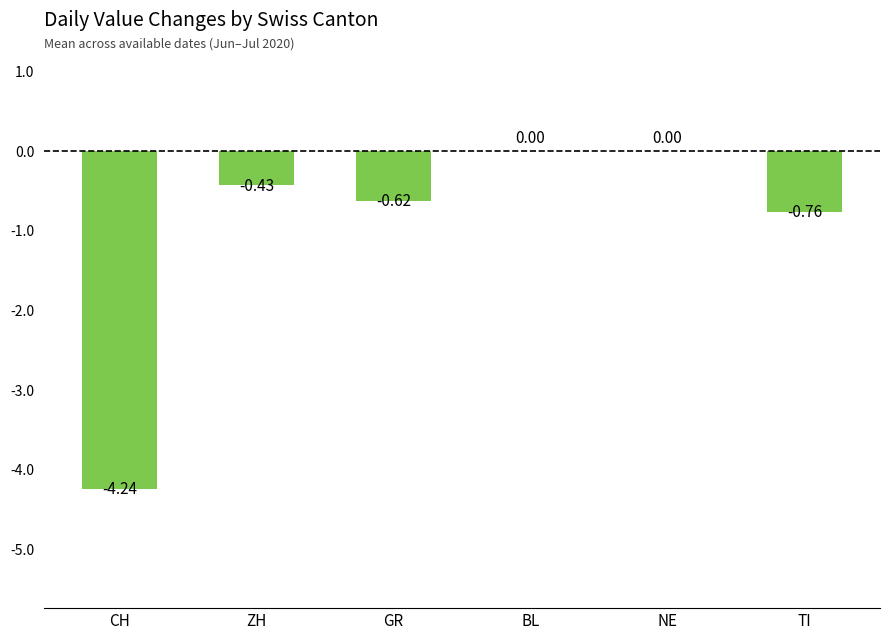

At which label is the value closest to -2?

TI